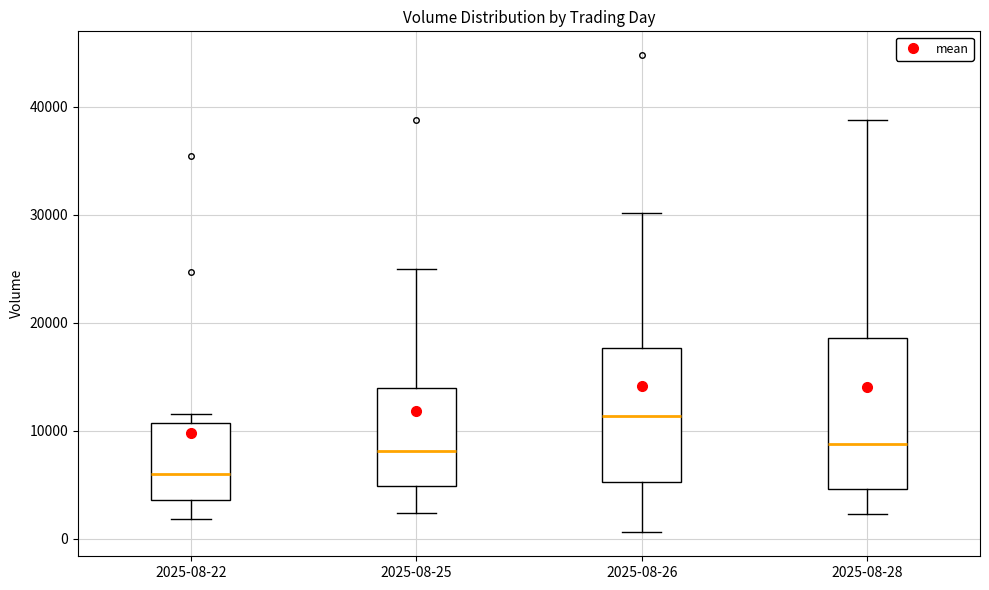

Reading left to right, read every box against the y-axis: the position of its median line, the range the box covers, and the ends of its whiskers. The values are not printed on the chart, so give them approximately, as read against the axis.

2025-08-22: median 6000, box 4000 to 11000, whiskers 2000 to 12000
2025-08-25: median 8000, box 5000 to 14000, whiskers 2000 to 25000
2025-08-26: median 11000, box 5000 to 18000, whiskers 1000 to 30000
2025-08-28: median 9000, box 5000 to 19000, whiskers 2000 to 39000